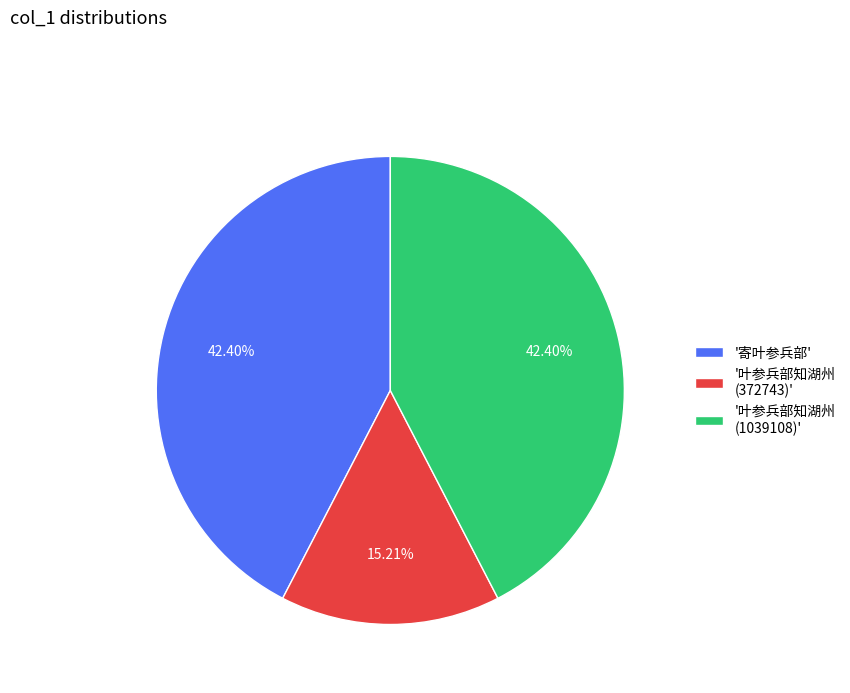

How many segments does this pie chart have?

3